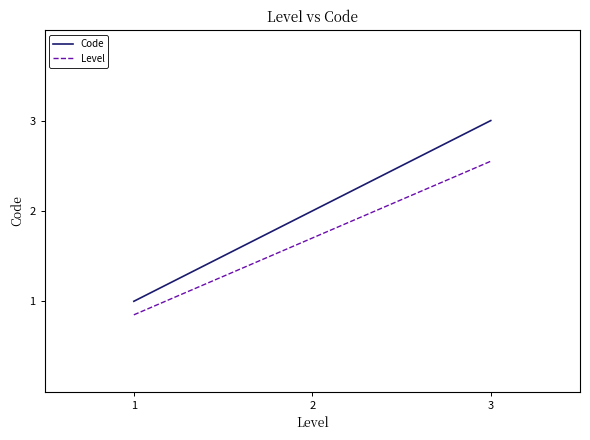

Is the value of Level at 1 greater than the value of Code at 3?

No